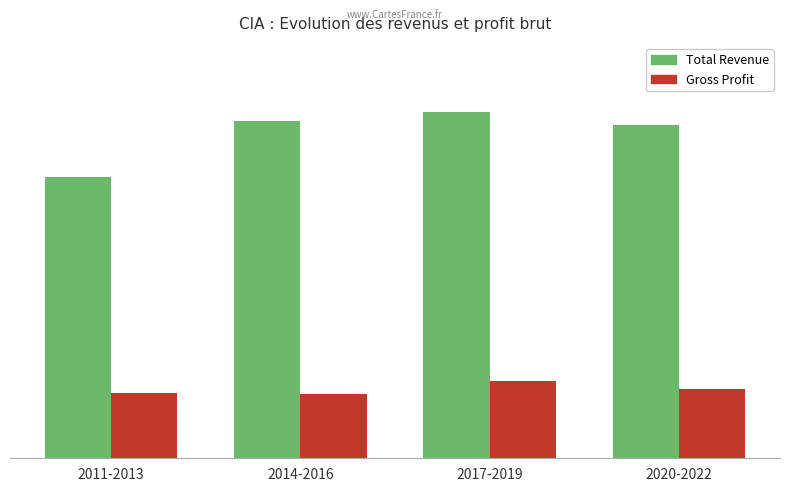

Does the chart contain any negative values?

No